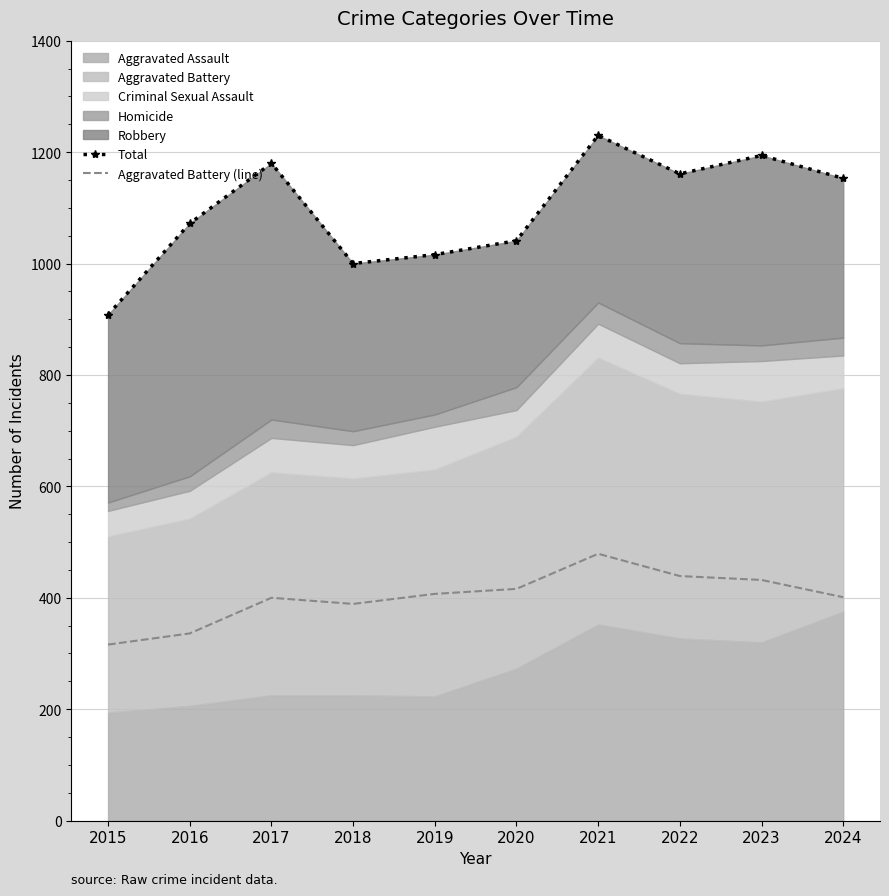

Reading left to right, list all the values displayed in this chart.

Total: 908	1072	1180	1000	1016	1041	1230	1161	1194	1153
Aggravated Battery (line): 316	336	400	389	407	416	479	439	432	401